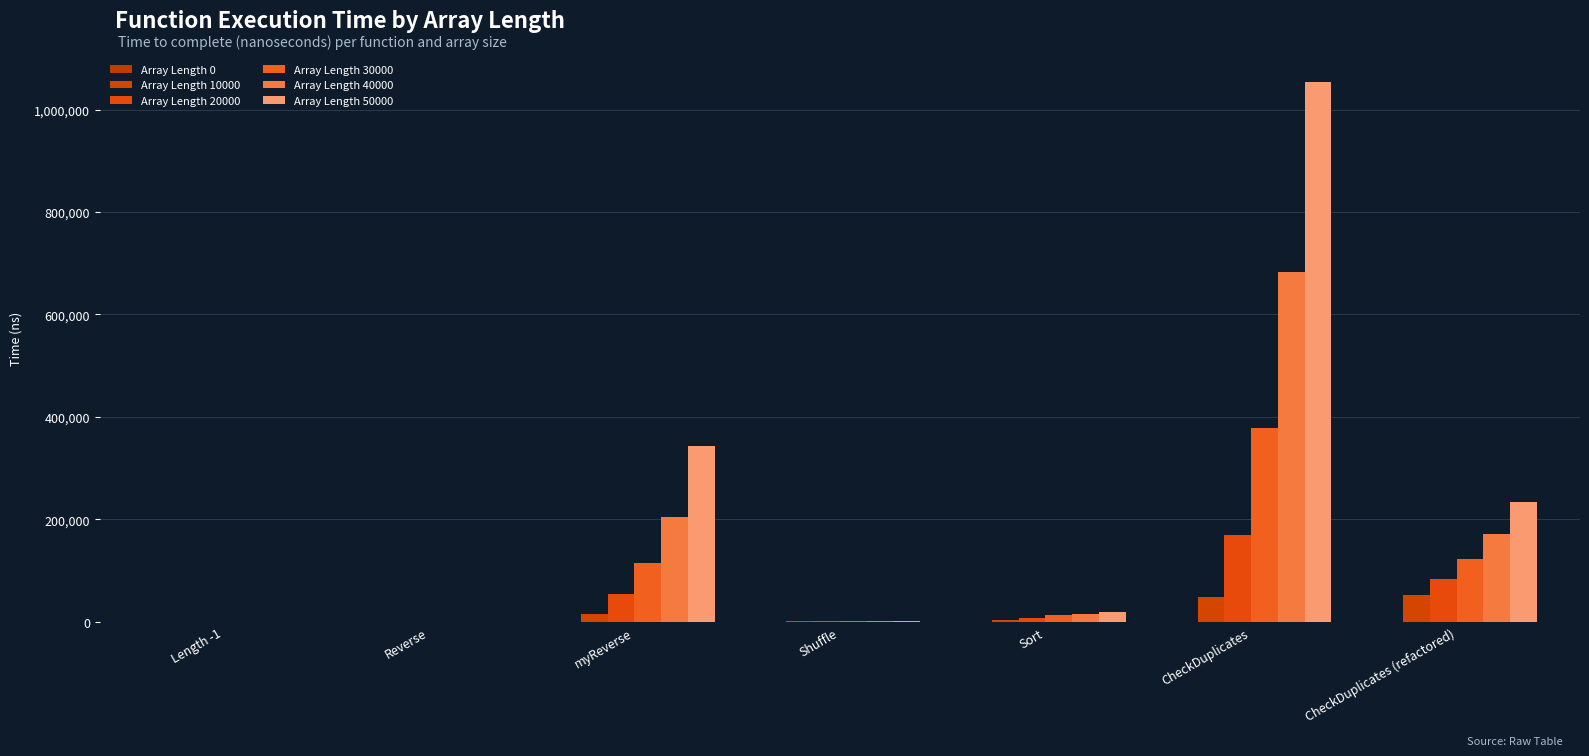

Between Shuffle and CheckDuplicates, which is larger?

CheckDuplicates